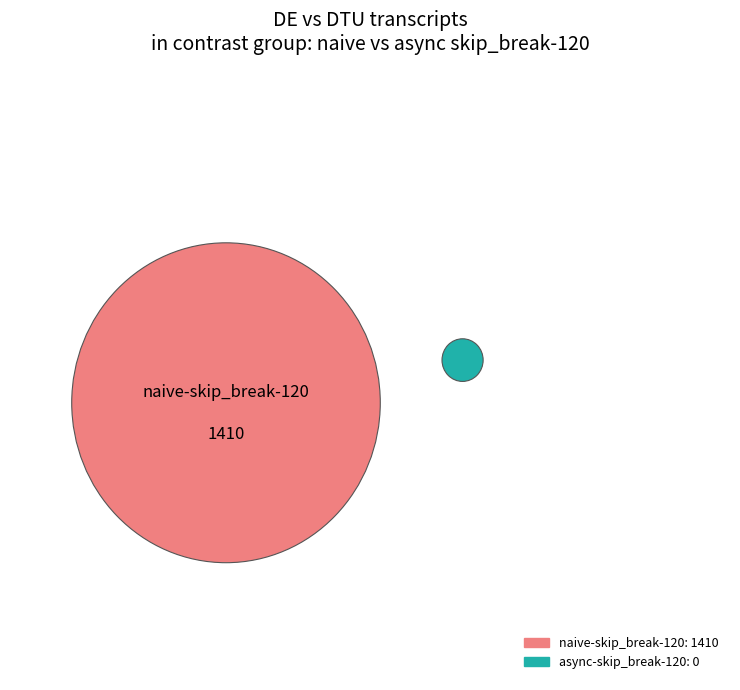

Which slice represents more than half of the pie?

naive-skip_break-120